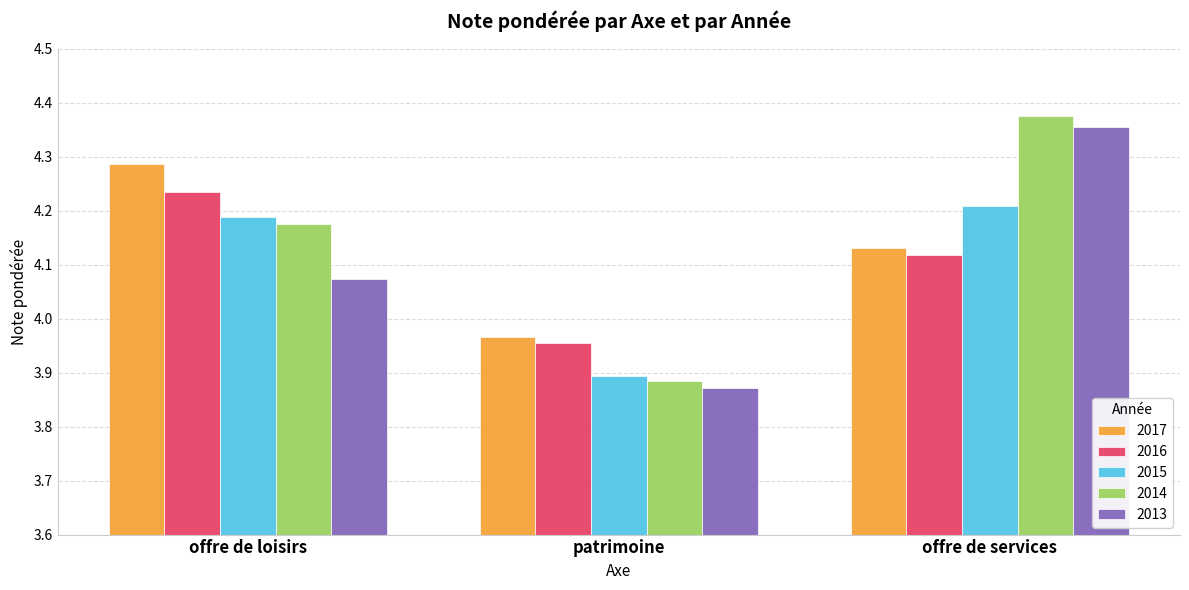

Count the 2015 values in the range 3 to 4.

1